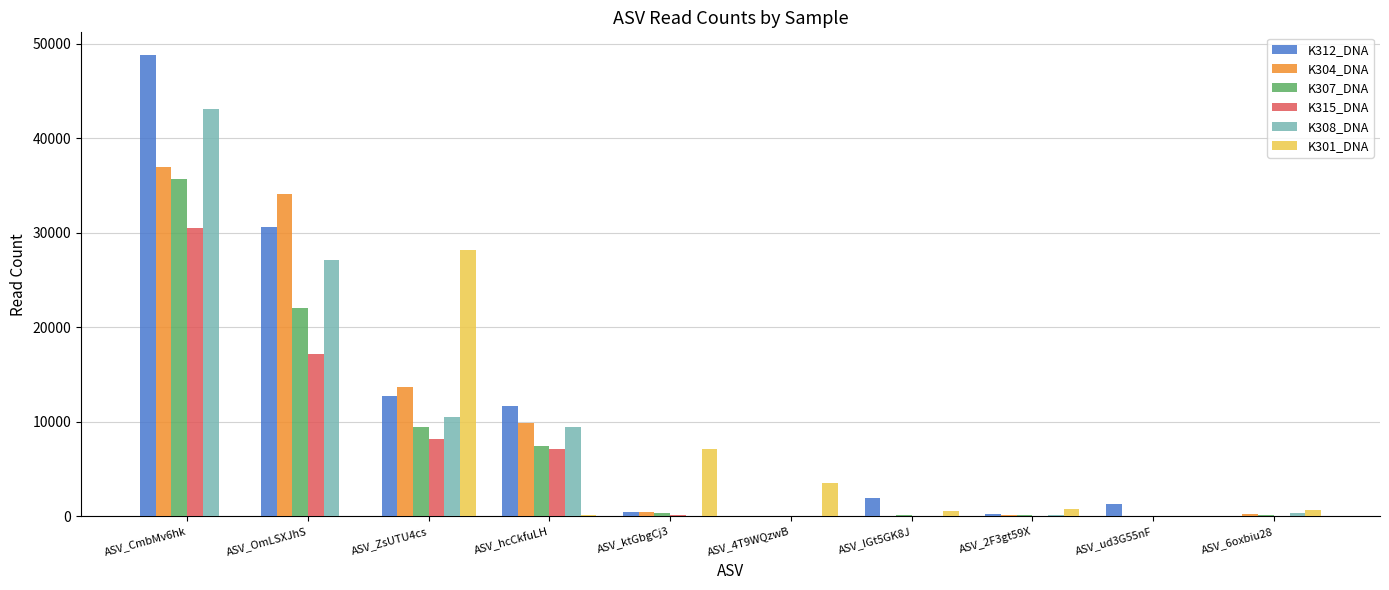

Which category has the highest value across all series?

ASV_CmbMv6hk